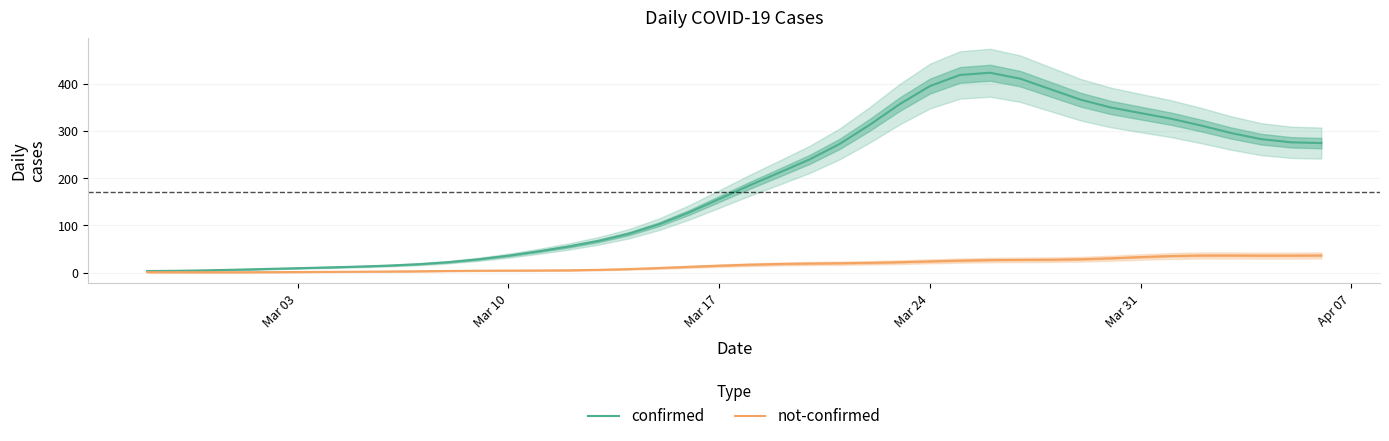

What is the sum of all confirmed values?

7258.0